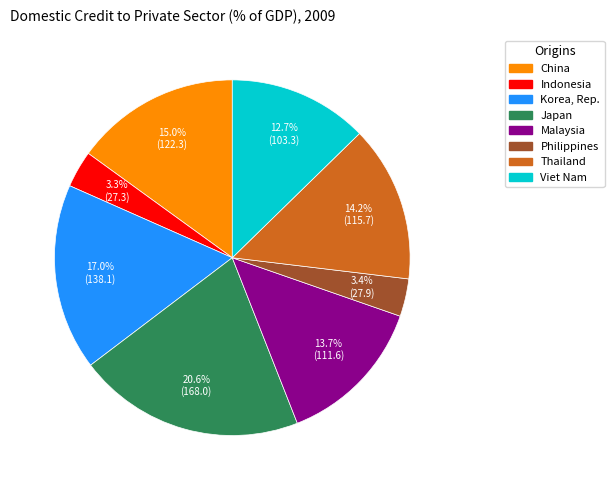

Does any single category account for the majority?

No